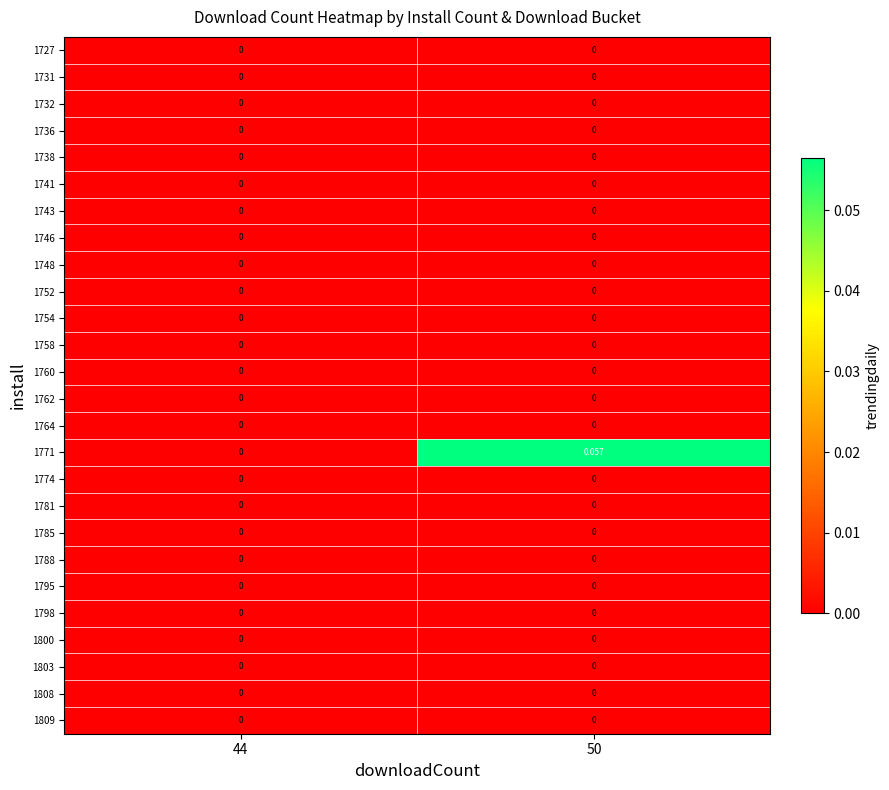

Reading left to right, extract all data points from this chart.

1727: 44=0.0	50=0.0
1731: 44=0.0	50=0.0
1732: 44=0.0	50=0.0
1736: 44=0.0	50=0.0
1738: 44=0.0	50=0.0
1741: 44=0.0	50=0.0
1743: 44=0.0	50=0.0
1746: 44=0.0	50=0.0
1748: 44=0.0	50=0.0
1752: 44=0.0	50=0.0
1754: 44=0.0	50=0.0
1758: 44=0.0	50=0.0
1760: 44=0.0	50=0.0
1762: 44=0.0	50=0.0
1764: 44=0.0	50=0.0
1771: 44=0.0	50=0.1
1774: 44=0.0	50=0.0
1781: 44=0.0	50=0.0
1785: 44=0.0	50=0.0
1788: 44=0.0	50=0.0
1795: 44=0.0	50=0.0
1798: 44=0.0	50=0.0
1800: 44=0.0	50=0.0
1803: 44=0.0	50=0.0
1808: 44=0.0	50=0.0
1809: 44=0.0	50=0.0